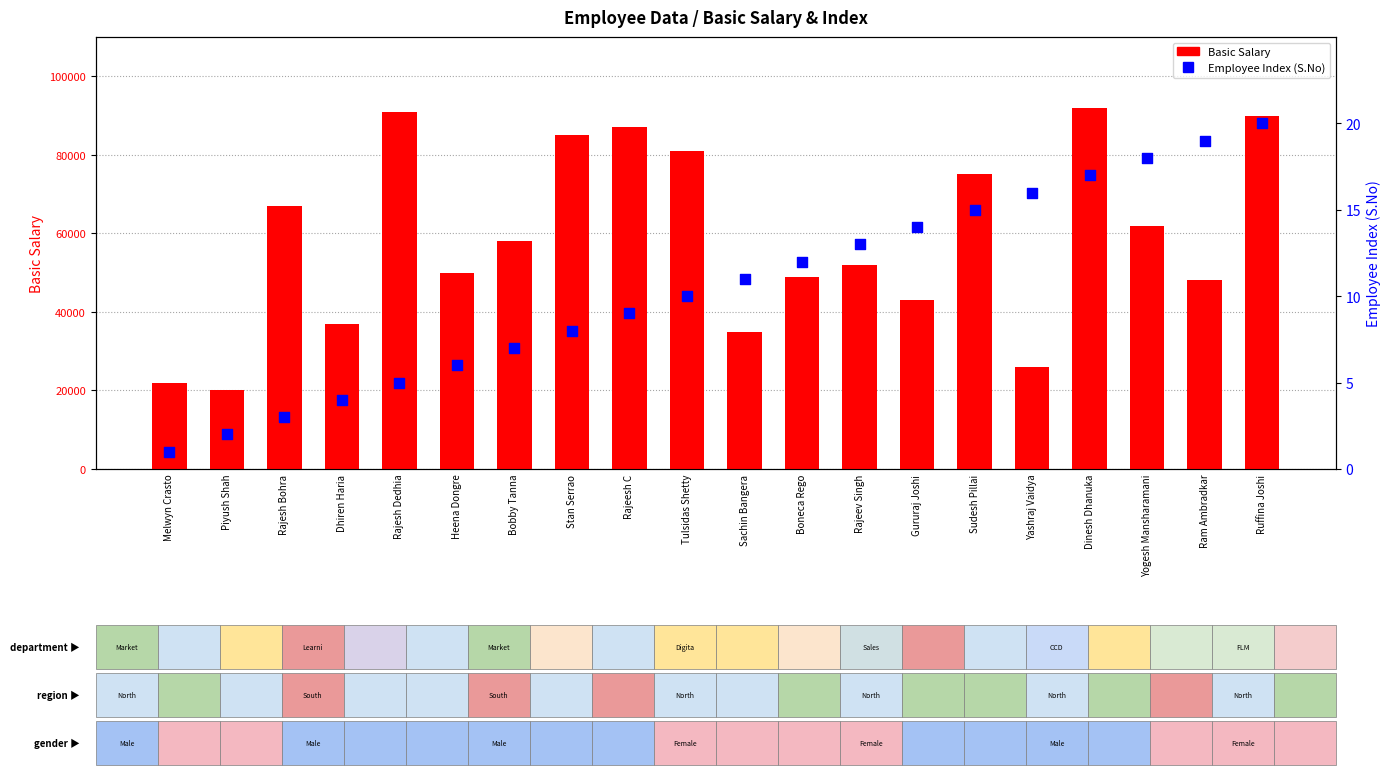

Which series has the largest total across all categories?

Basic Salary